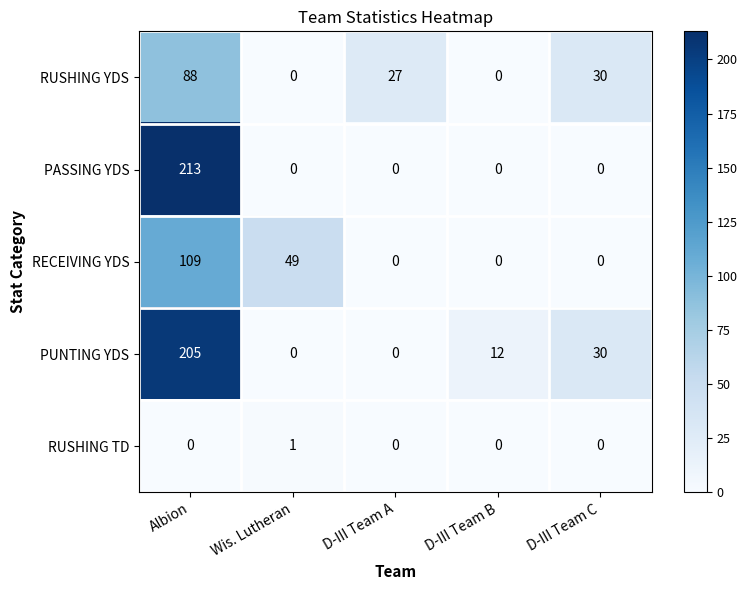

What is the sum of all PASSING YDS values?

213